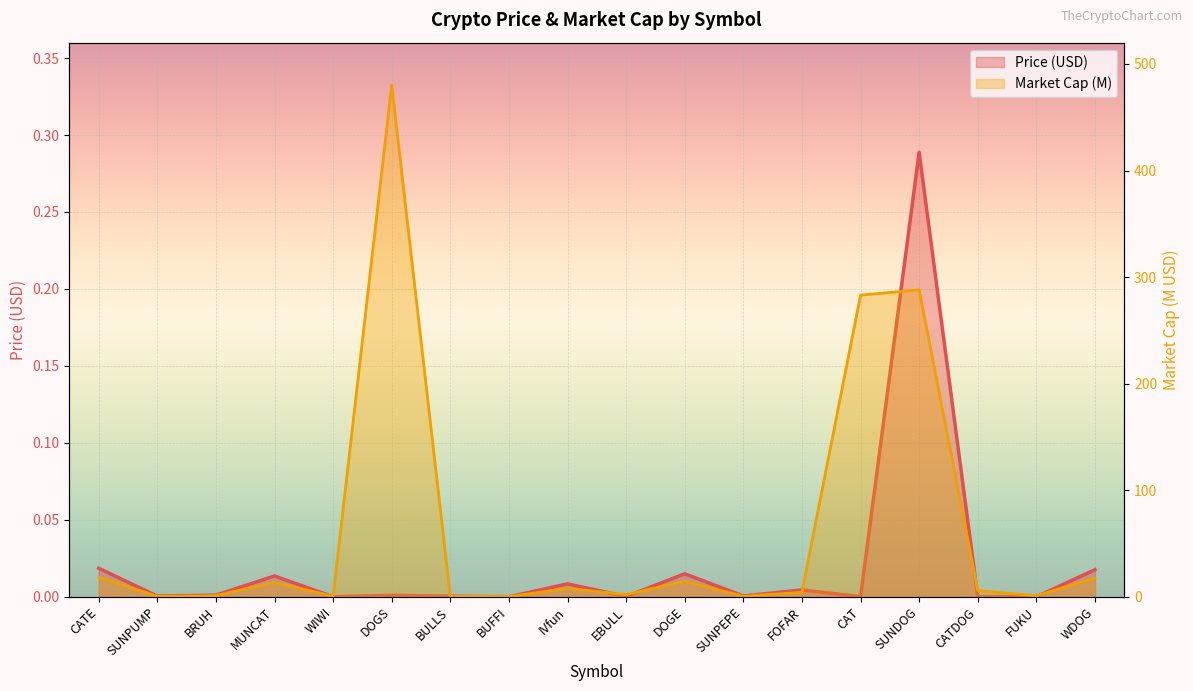

At which category is the sum across all series the highest?

DOGS